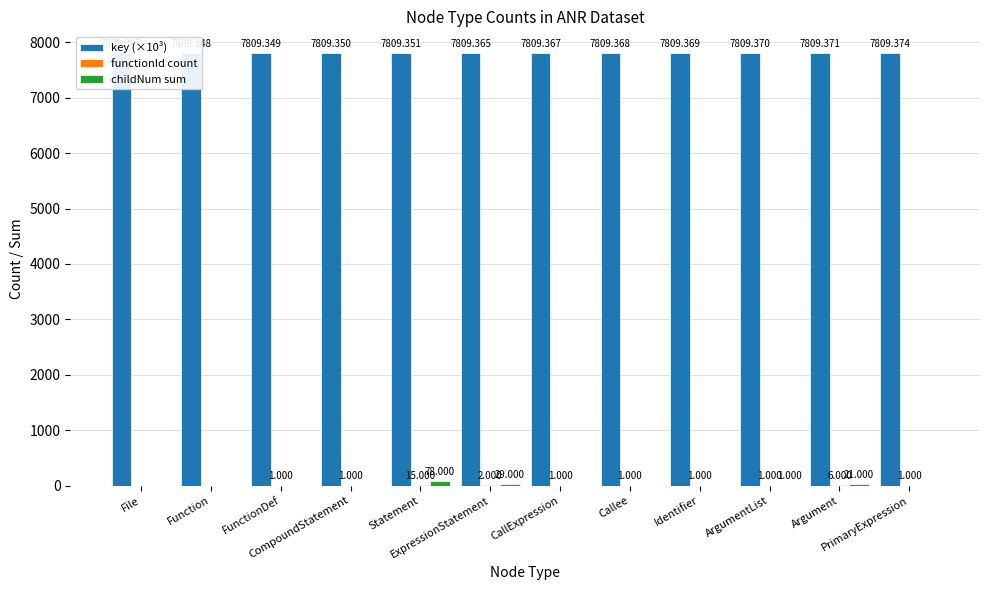

What is the average value of the childNum sum series?

10.8